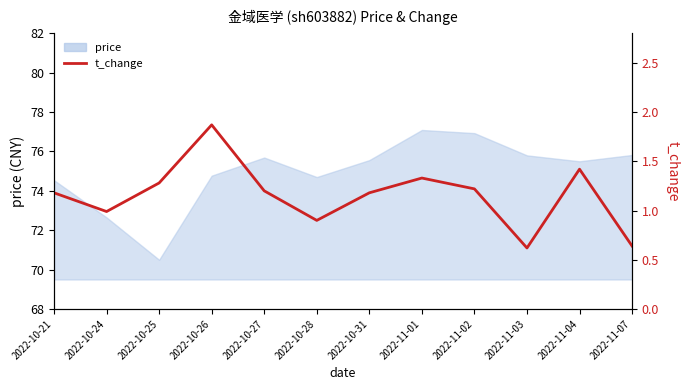

Reading right to left, what are all the values shown in this chart?

0.6	1.4	0.6	1.2	1.3	1.2	0.9	1.2	1.9	1.3	1.0	1.2